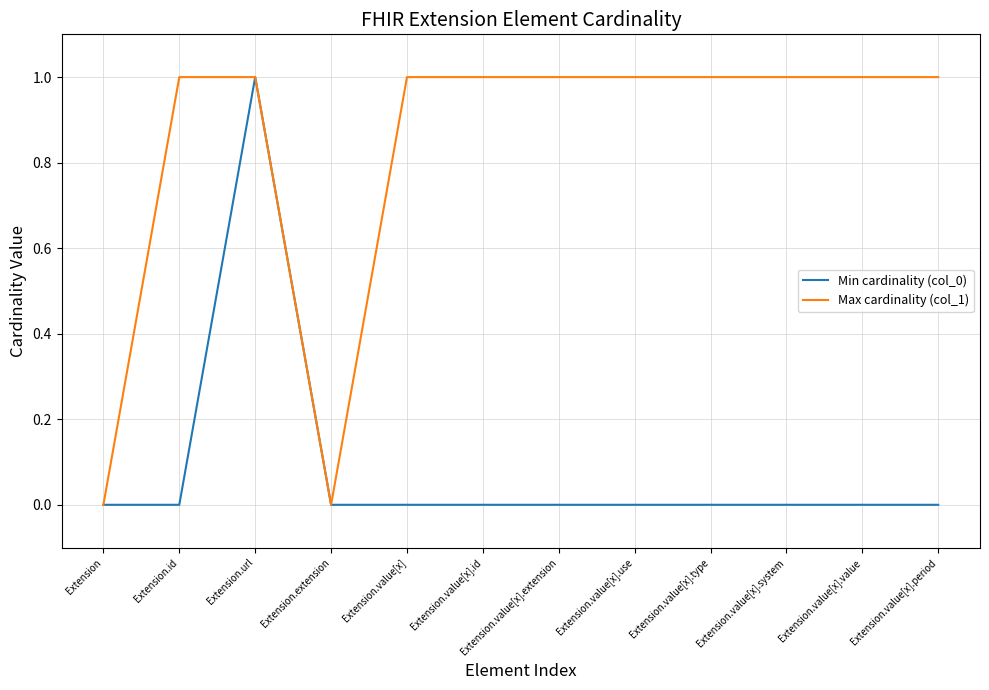

What is the difference between the Max cardinality (col_1) values at Extension.url and Extension.extension?

1